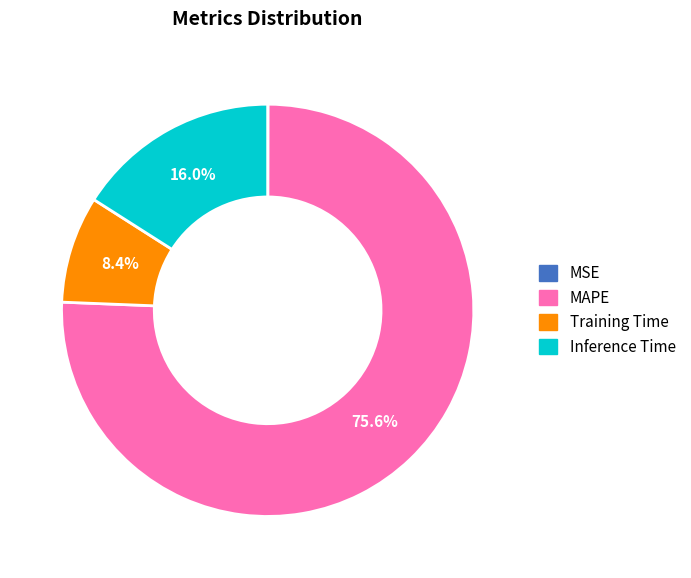

Between Inference Time and Training Time, which is larger?

Inference Time